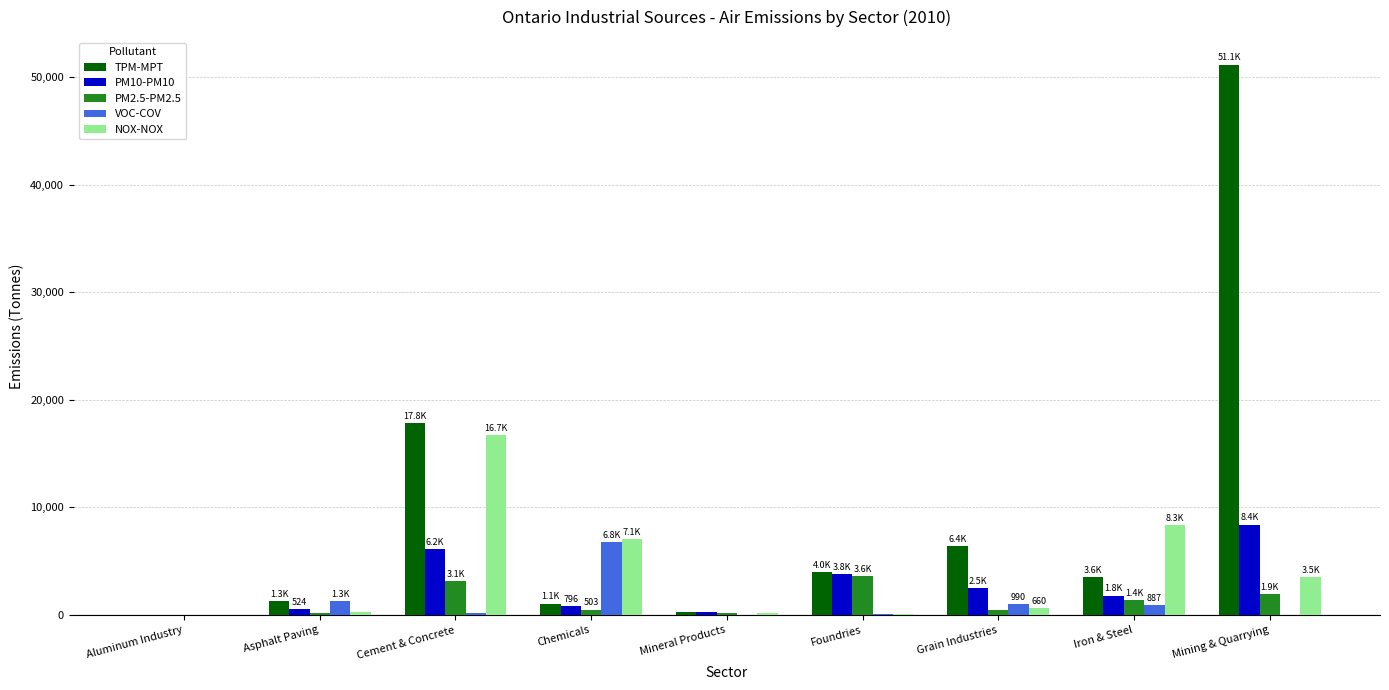

Does the chart contain stacked bars?

No